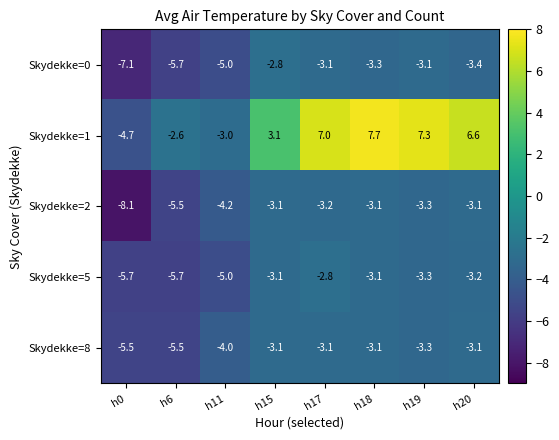

At which label does Skydekke=5 reach its peak?

h17